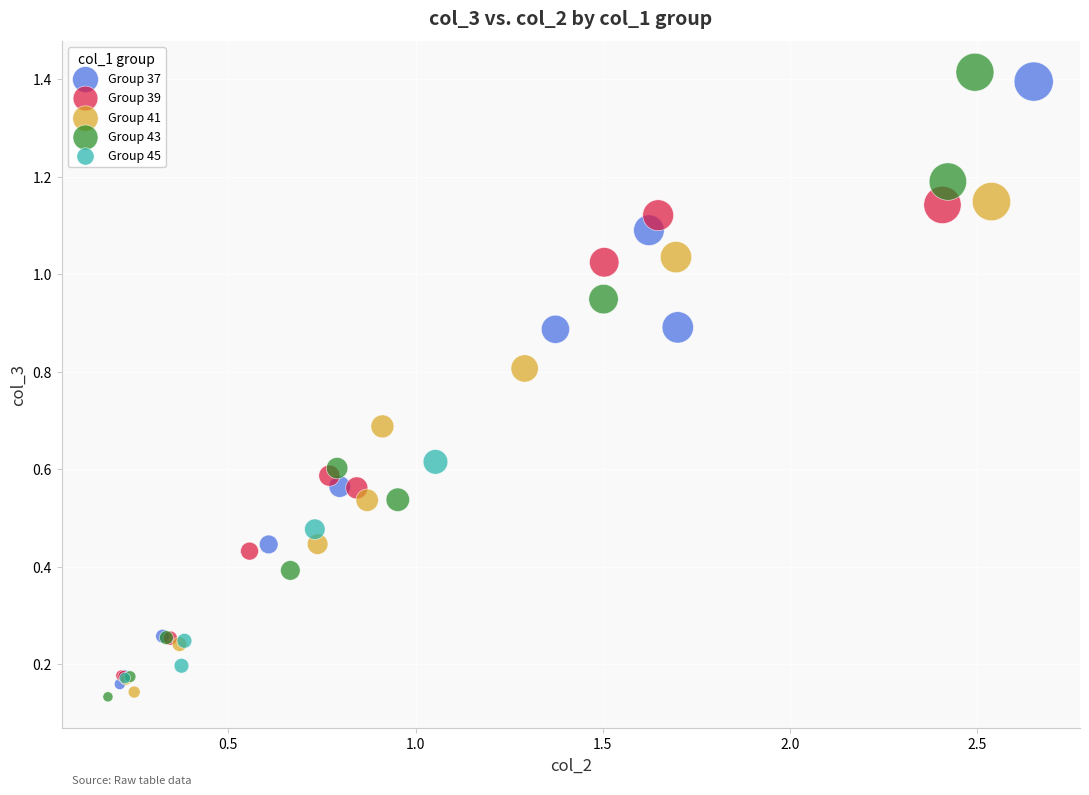

Which series reaches the maximum Y coordinate?

Group 43